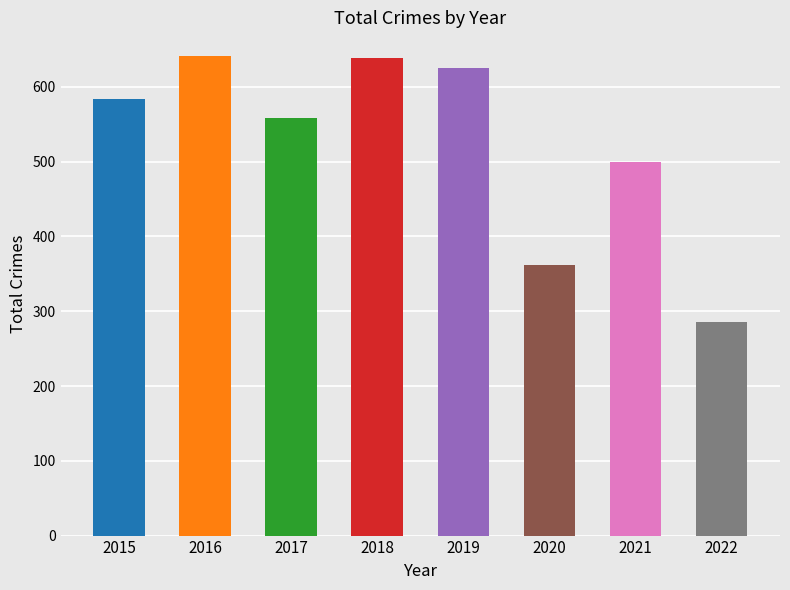

What is the minimum value shown in the chart?

285